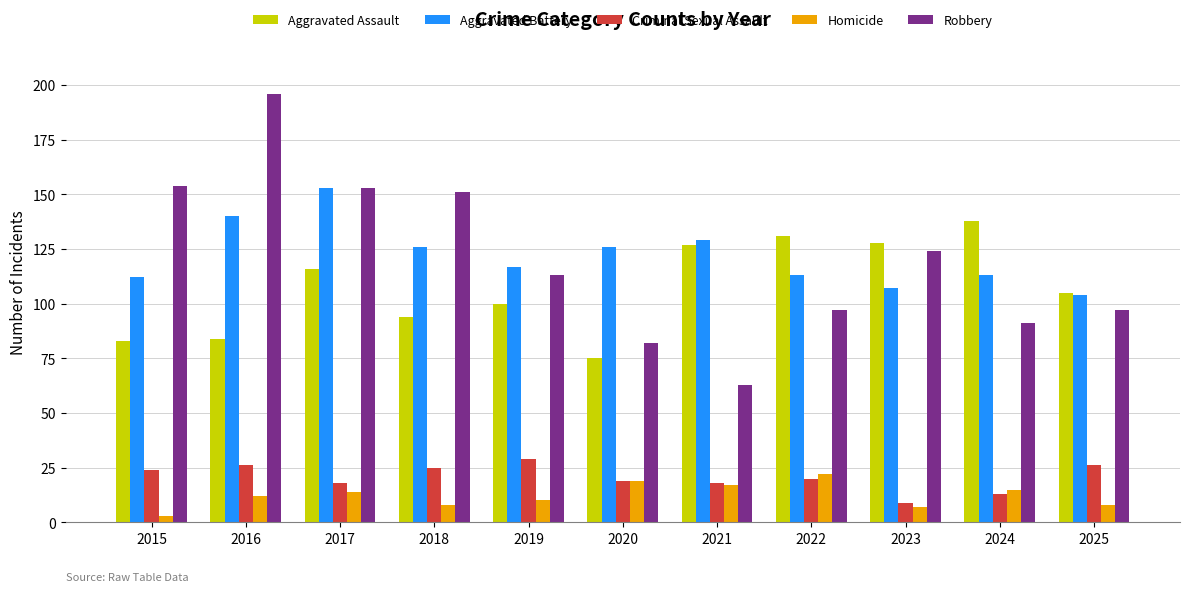

At which category does the chart reach its minimum across all series?

2015